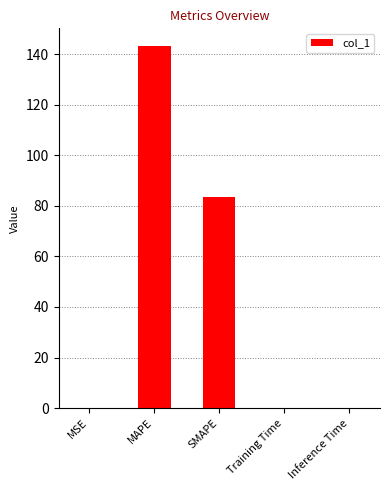

At which label is the value closest to 71?

SMAPE